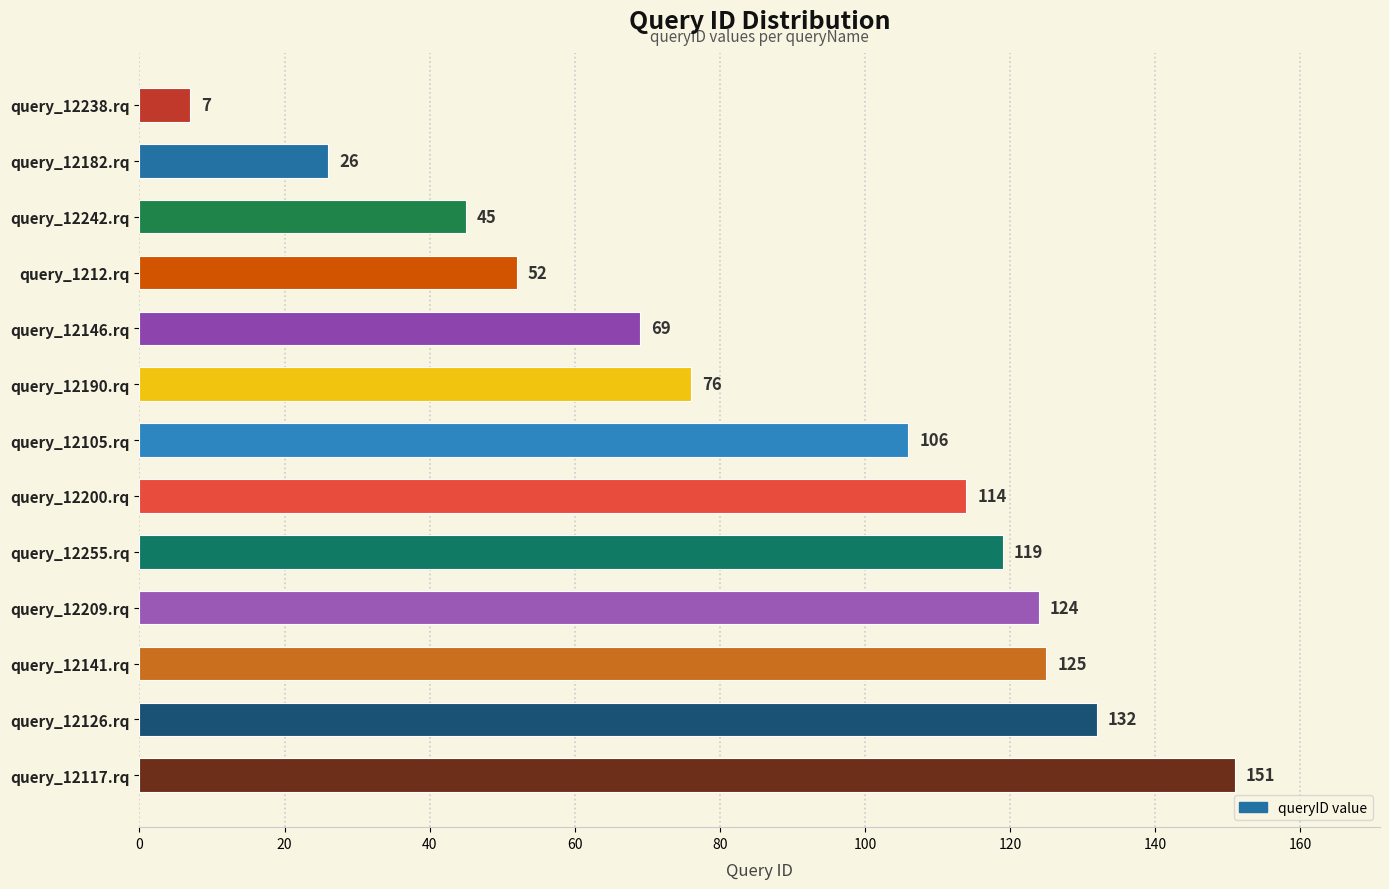

What is the difference between the second highest and minimum values?

125